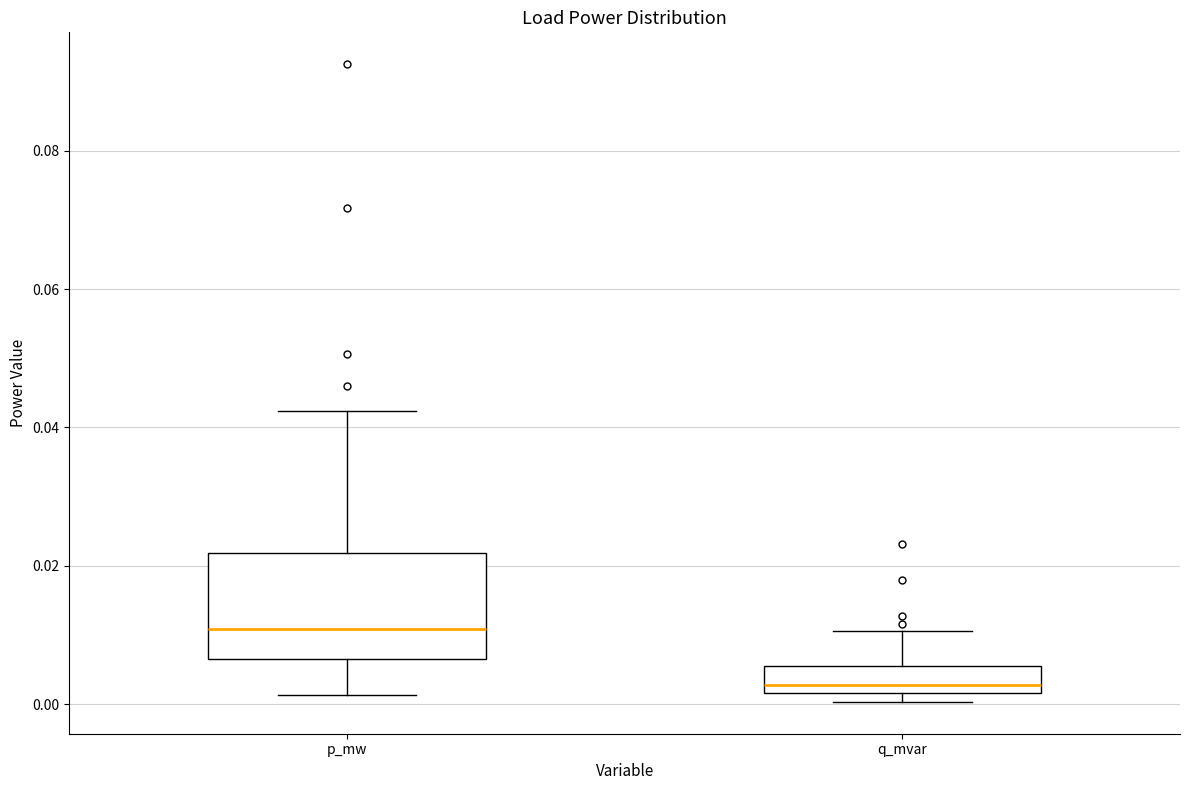

Where is the upper edge of the box for q_mvar on the y-axis? The values are not printed on the chart, so give them approximately, as read against the axis.

0.006